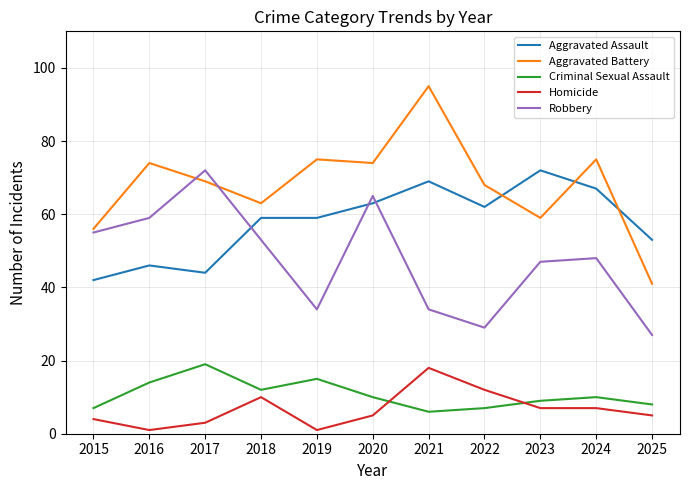

What value does the Criminal Sexual Assault series have at 2025?

8